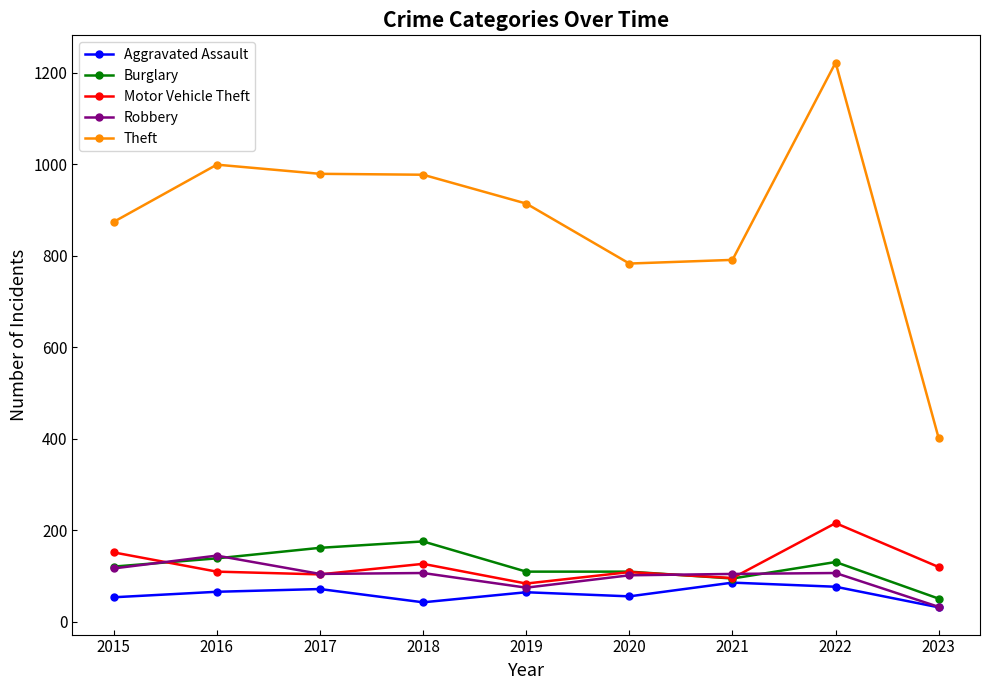

How many values in the Robbery series are below 105?

3